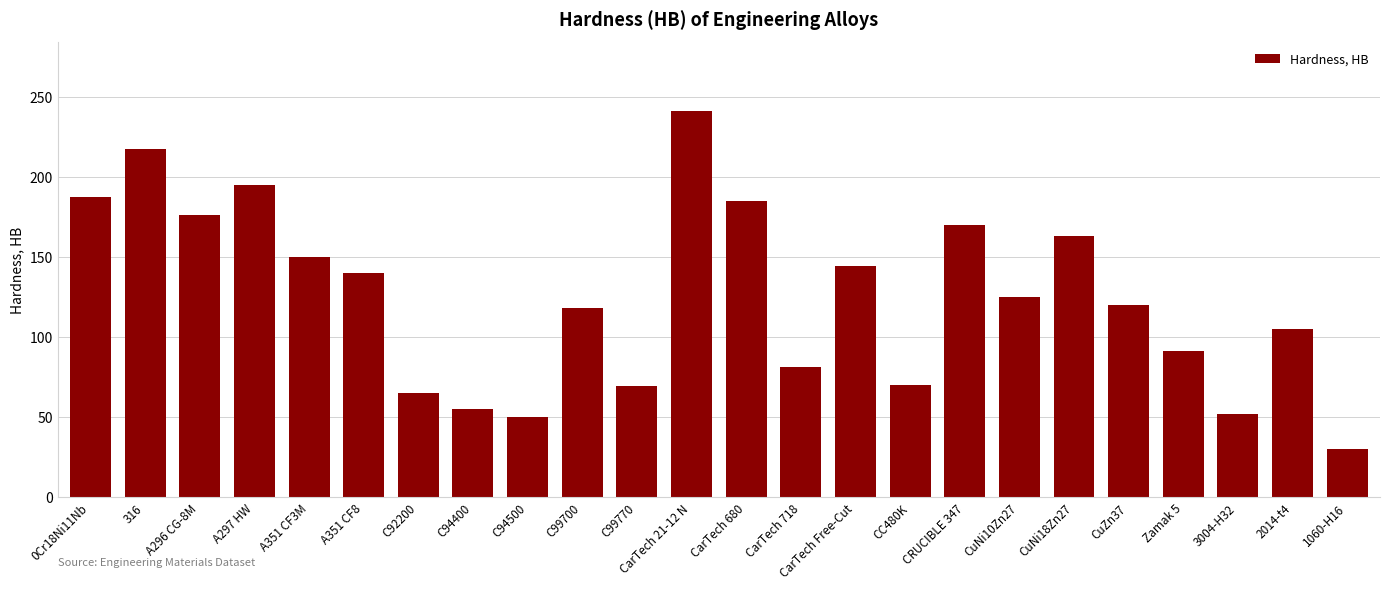

True or false: the data shows 107 at CC480K.

False